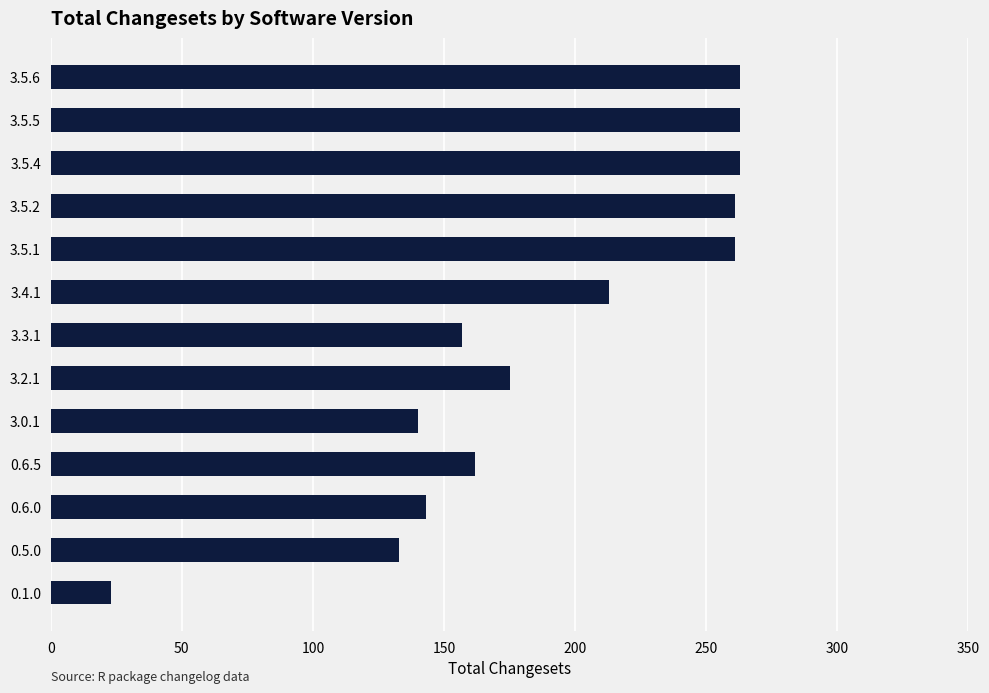

The value at 3.5.4 is 371. True or false?

False